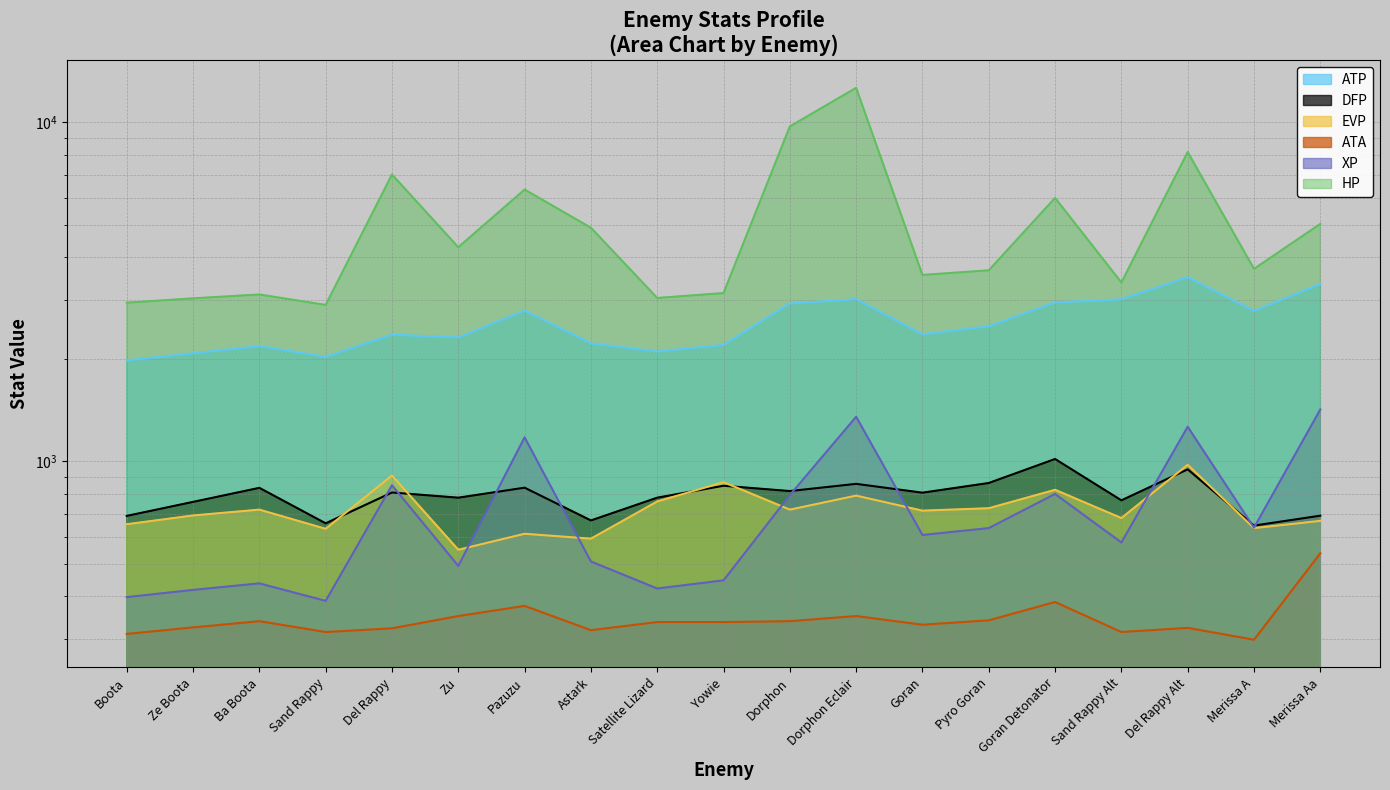

Reading left to right, what are all the values shown in this chart?

HP: Boota=2940	Ze Boota=3028	Ba Boota=3109	Sand Rappy=2896	Del Rappy=7022	Zu=4285	Pazuzu=6340	Astark=4892	Satellite Lizard=3036	Yowie=3139	Dorphon=9732	Dorphon Eclair=12652	Goran=3550	Pyro Goran=3664	Goran Detonator=5990	Sand Rappy Alt=3373	Del Rappy Alt=8178	Merissa A=3700	Merissa Aa=5022
ATP: Boota=1986	Ze Boota=2085	Ba Boota=2189	Sand Rappy=2035	Del Rappy=2366	Zu=2321	Pazuzu=2785	Astark=2231	Satellite Lizard=2110	Yowie=2208	Dorphon=2925	Dorphon Eclair=3012	Goran=2371	Pyro Goran=2504	Goran Detonator=2947	Sand Rappy Alt=3007	Del Rappy Alt=3496	Merissa A=2782	Merissa Aa=3338
XP: Boota=398	Ze Boota=418	Ba Boota=437	Sand Rappy=388	Del Rappy=851	Zu=492	Pazuzu=1178	Astark=507	Satellite Lizard=422	Yowie=446	Dorphon=796	Dorphon Eclair=1355	Goran=607	Pyro Goran=636	Goran Detonator=802	Sand Rappy Alt=577	Del Rappy Alt=1266	Merissa A=638	Merissa Aa=1424
DFP: Boota=691	Ze Boota=760	Ba Boota=836	Sand Rappy=657	Del Rappy=810	Zu=782	Pazuzu=837	Astark=670	Satellite Lizard=782	Yowie=848	Dorphon=818	Dorphon Eclair=859	Goran=809	Pyro Goran=864	Goran Detonator=1017	Sand Rappy Alt=768	Del Rappy Alt=948	Merissa A=647	Merissa Aa=692
EVP: Boota=653	Ze Boota=693	Ba Boota=721	Sand Rappy=633	Del Rappy=909	Zu=549	Pazuzu=612	Astark=592	Satellite Lizard=762	Yowie=869	Dorphon=721	Dorphon Eclair=793	Goran=716	Pyro Goran=728	Goran Detonator=825	Sand Rappy Alt=681	Del Rappy Alt=978	Merissa A=636	Merissa Aa=668
ATA: Boota=310	Ze Boota=324	Ba Boota=338	Sand Rappy=314	Del Rappy=322	Zu=350	Pazuzu=375	Astark=318	Satellite Lizard=336	Yowie=336	Dorphon=338	Dorphon Eclair=350	Goran=330	Pyro Goran=340	Goran Detonator=385	Sand Rappy Alt=314	Del Rappy Alt=323	Merissa A=298	Merissa Aa=536